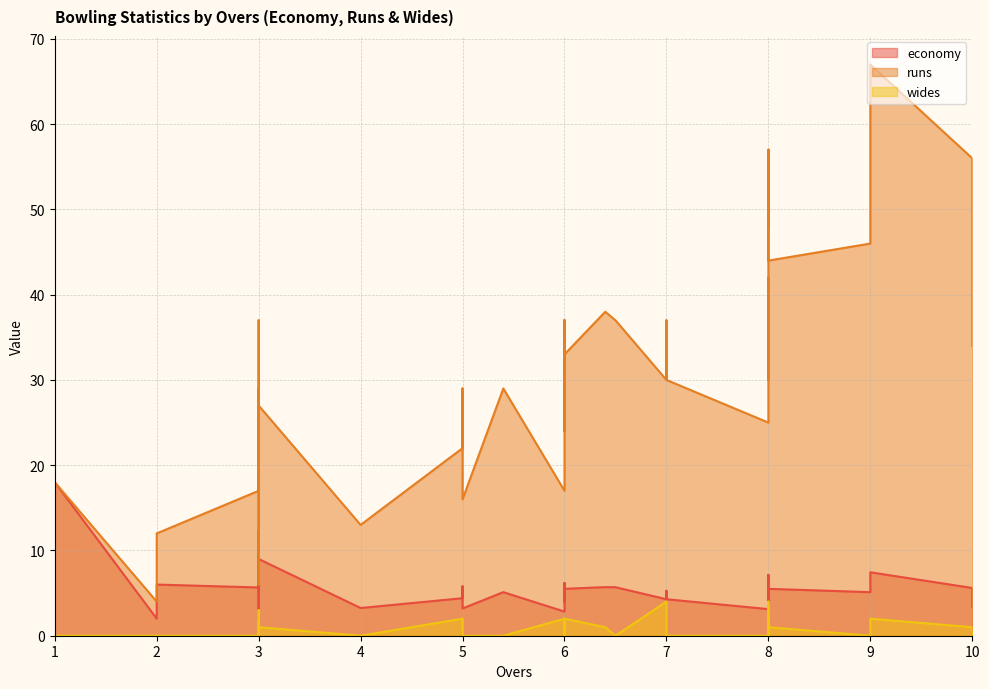

Reading left to right, list all the values displayed in this chart.

economy: 0=5.7	1=4.4	2=4.7	3=6.2	4=5.7	5=2.0	6=5.7	7=5.7	8=9.0	9=5.2	10=3.8	11=4.0	12=2.0	13=4.3	14=3.2	15=5.7	16=3.2	17=3.1	18=5.8	19=2.8	20=5.1	21=5.8	22=6.0	23=5.1	24=6.0	25=9.7	26=12.3	27=8.3	28=18.0	29=12.0	30=6.2	31=5.3	32=7.1	33=5.5	34=3.4	35=5.6	36=7.4	37=4.3	38=5.5	39=7.1
runs: 0=17.0	1=22.0	2=14.0	3=37.0	4=17.0	5=6.0	6=38.0	7=17.0	8=27.0	9=42.0	10=30.0	11=24.0	12=4.0	13=30.0	14=13.0	15=37.0	16=16.0	17=25.0	18=29.0	19=17.0	20=29.0	21=29.0	22=12.0	23=46.0	24=48.0	25=29.0	26=37.0	27=25.0	28=18.0	29=12.0	30=37.0	31=37.0	32=57.0	33=44.0	34=34.0	35=56.0	36=67.0	37=30.0	38=33.0	39=57.0
wides: 0=0.0	1=2.0	2=1.0	3=2.0	4=0.0	5=0.0	6=1.0	7=0.0	8=1.0	9=2.0	10=1.0	11=0.0	12=0.0	13=4.0	14=0.0	15=0.0	16=0.0	17=0.0	18=0.0	19=2.0	20=0.0	21=1.0	22=0.0	23=0.0	24=0.0	25=3.0	26=1.0	27=0.0	28=0.0	29=0.0	30=0.0	31=0.0	32=0.0	33=1.0	34=1.0	35=1.0	36=2.0	37=0.0	38=2.0	39=4.0